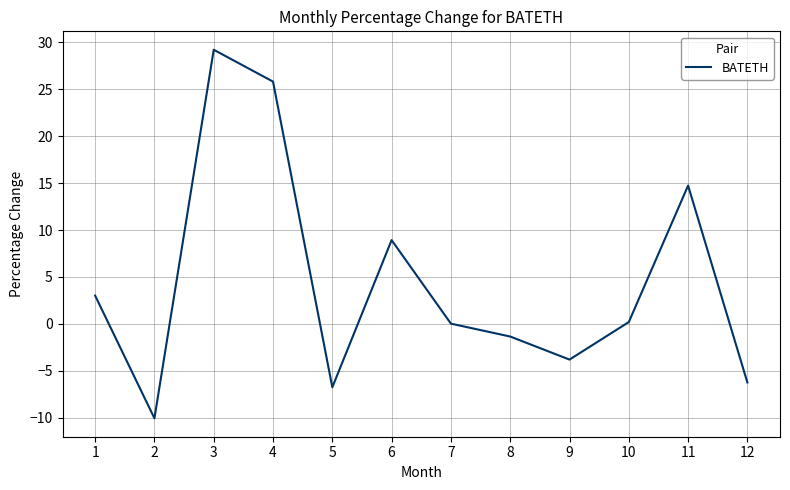

What is the greatest value displayed?

29.2